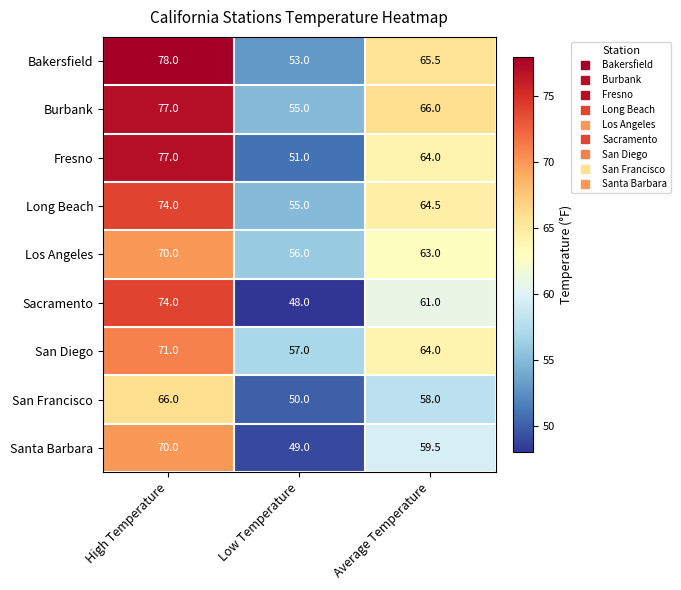

What is the difference between the maximum and second lowest values in the San Diego series?

7.0